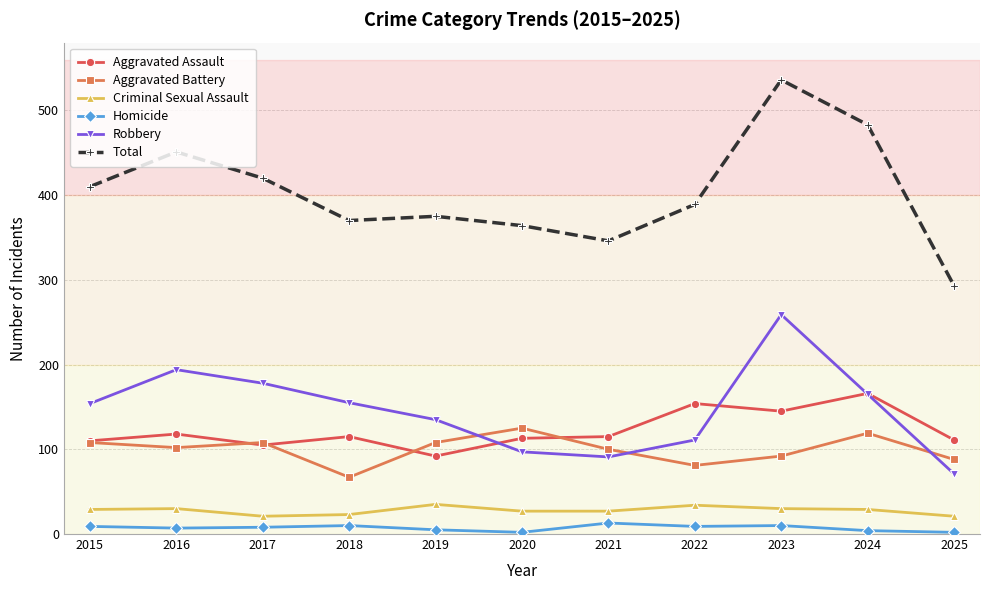

What are all the series names shown in the legend?

Aggravated Assault, Aggravated Battery, Criminal Sexual Assault, Homicide, Robbery, Total